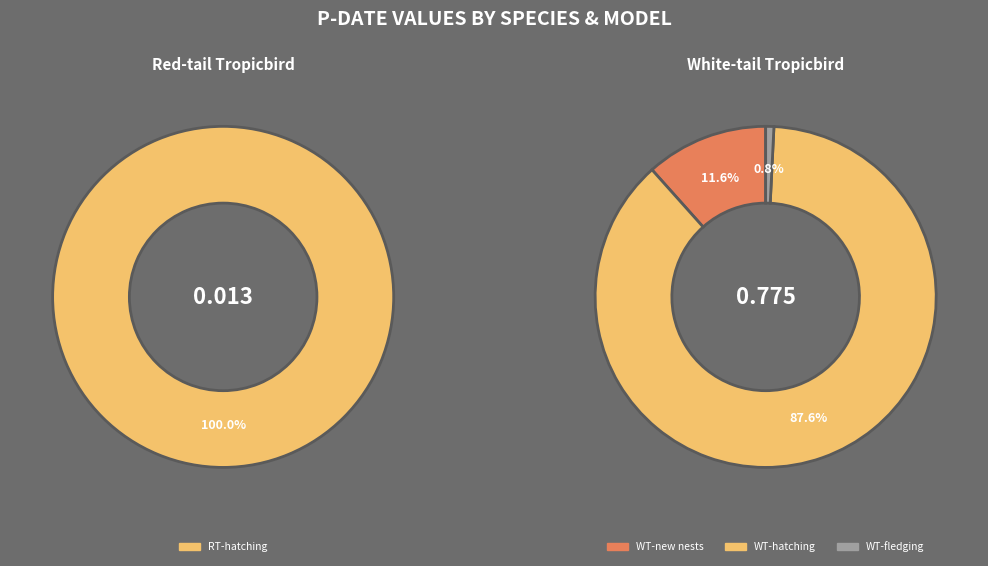

The White-tail tropicbird
fledging success slice represents 11% of the pie. True or false?

False